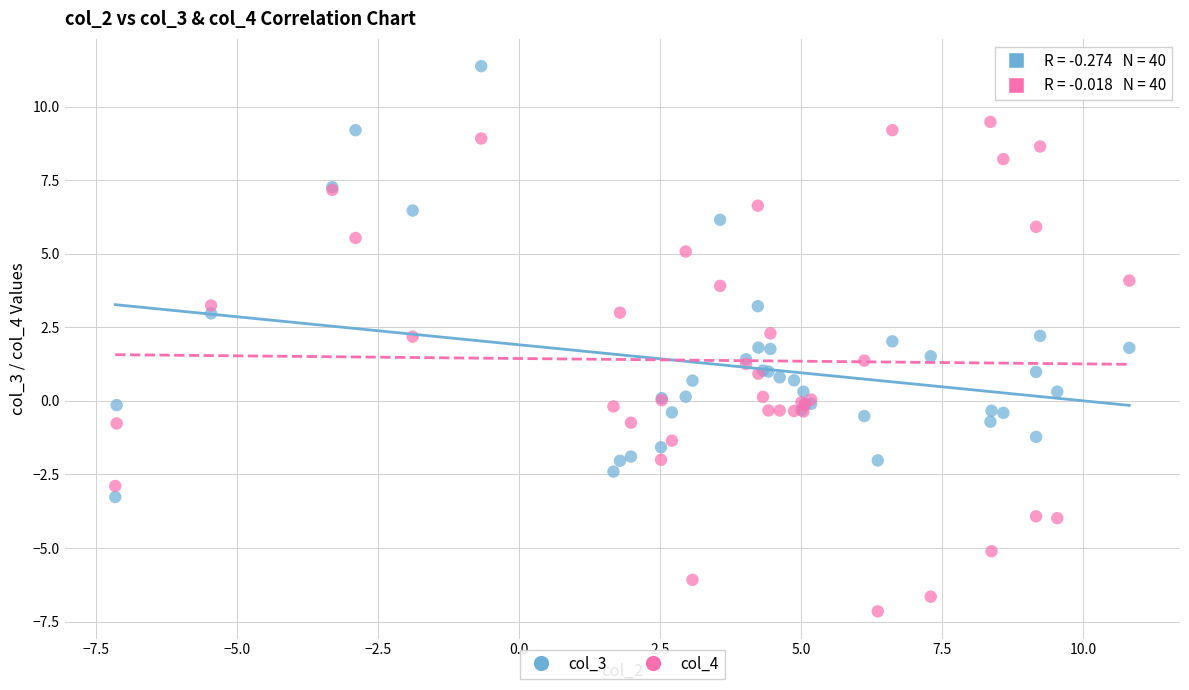

Which series reaches the maximum Y coordinate?

col_3